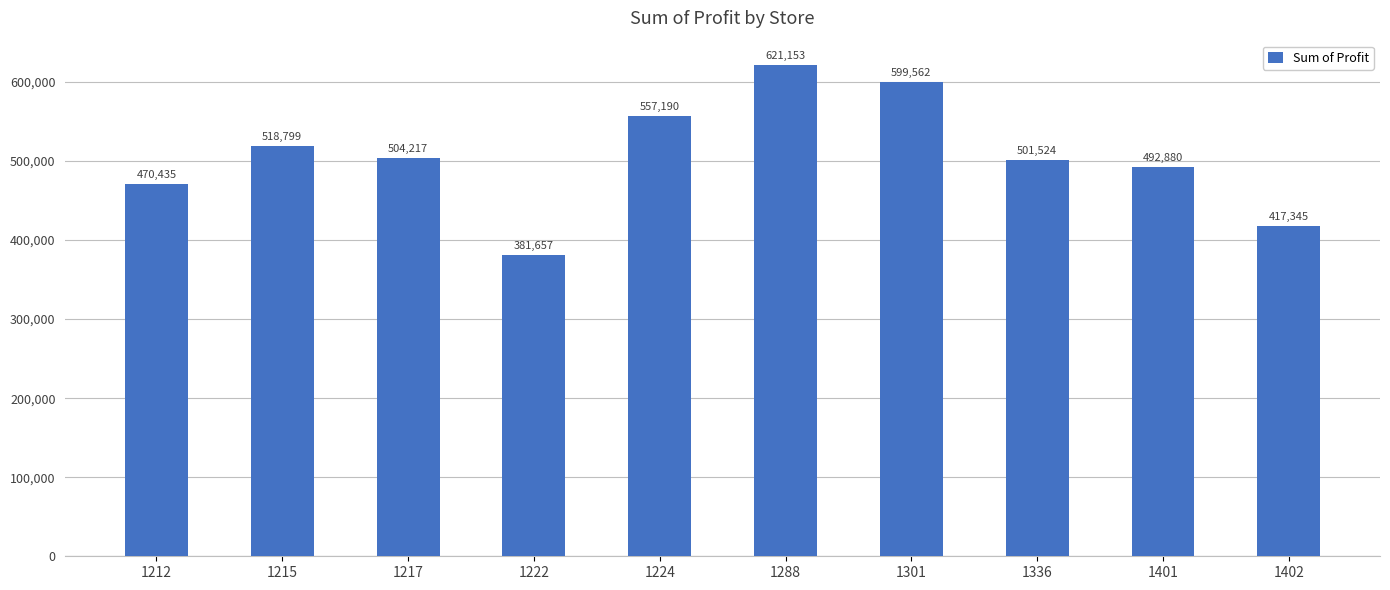

At which label is the value closest to 501405?

1336